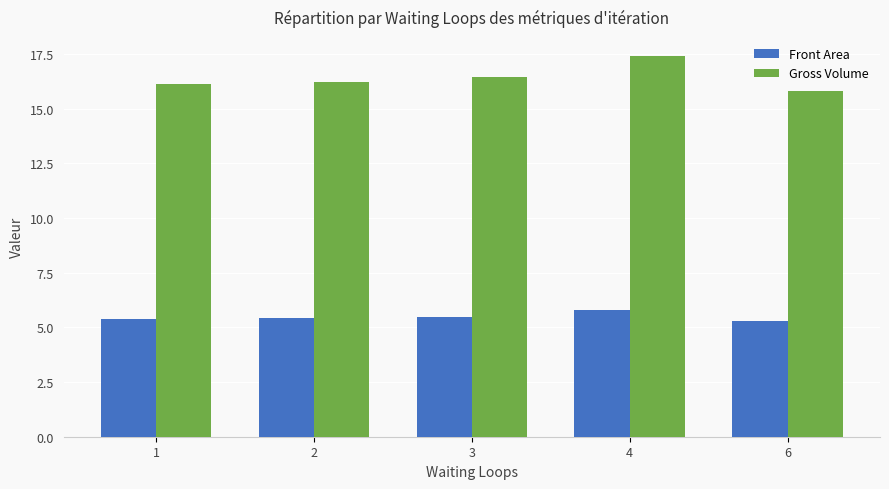

How many bars are there in each group?

2